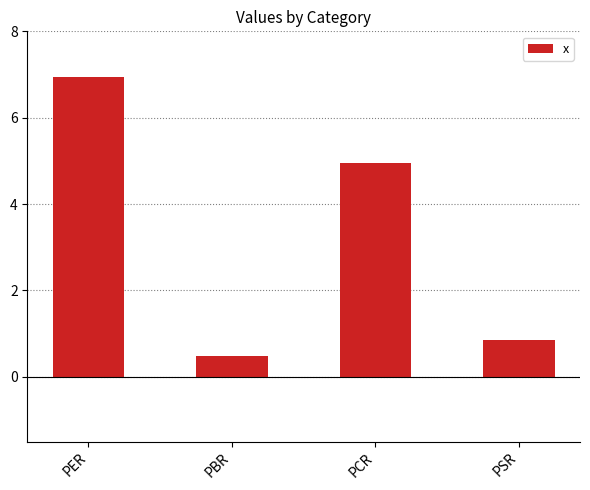

What is the difference between the maximum and minimum values?

6.5